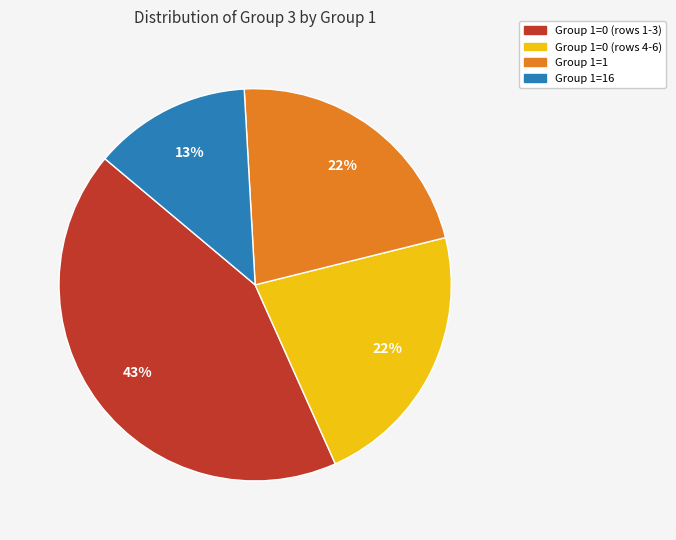

Does any single category account for the majority?

No